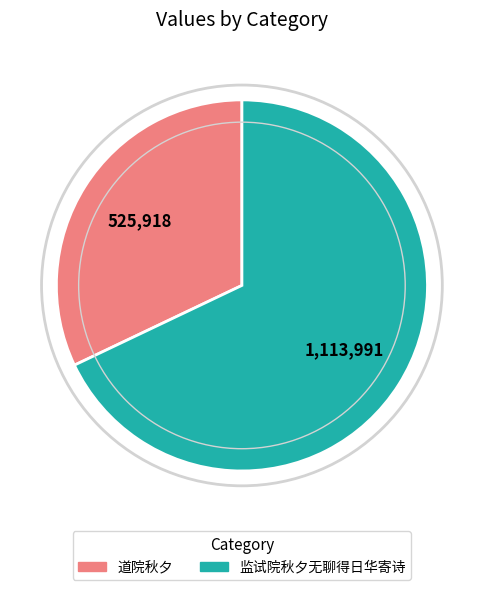

Which has a higher value, 道院秋夕 or 监试院秋夕无聊得日华寄诗?

监试院秋夕无聊得日华寄诗